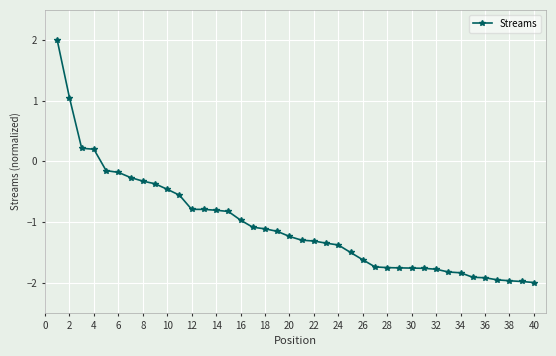

What is the minimum value shown in the chart?

-2.0